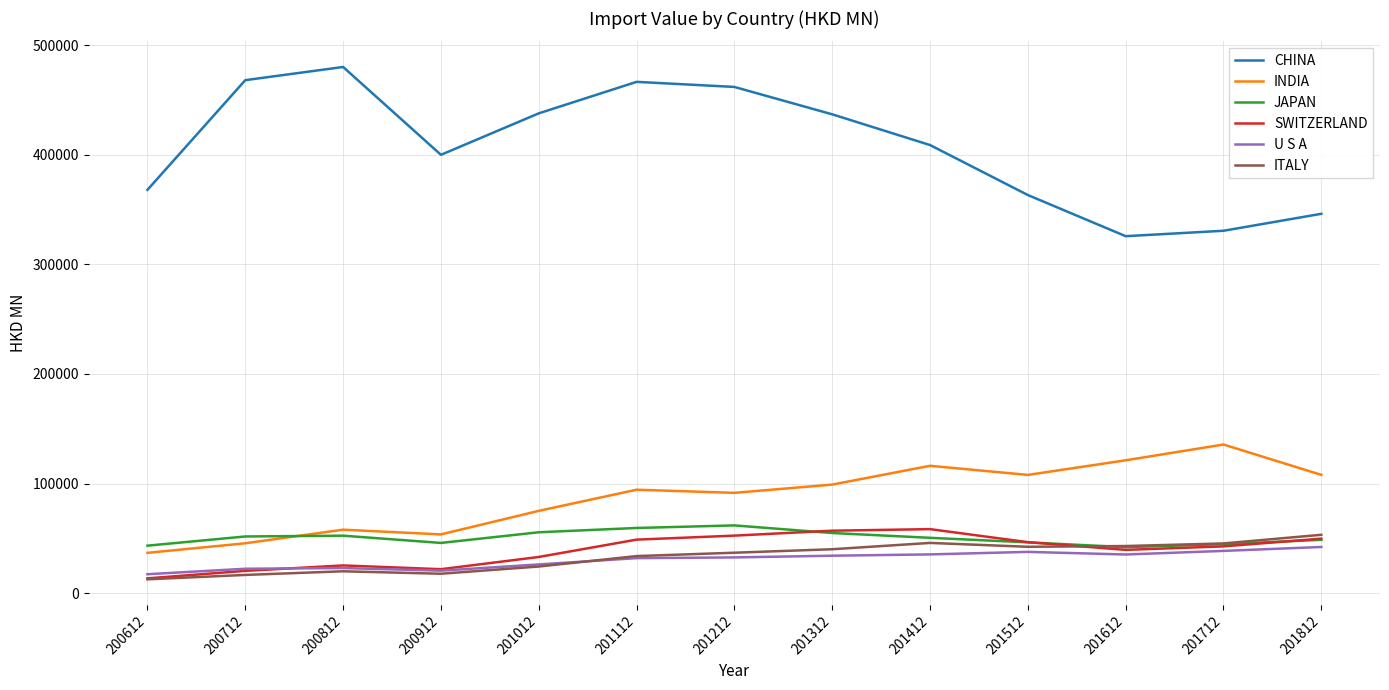

The value of CHINA at 201312 is 436868.9. True or false?

True